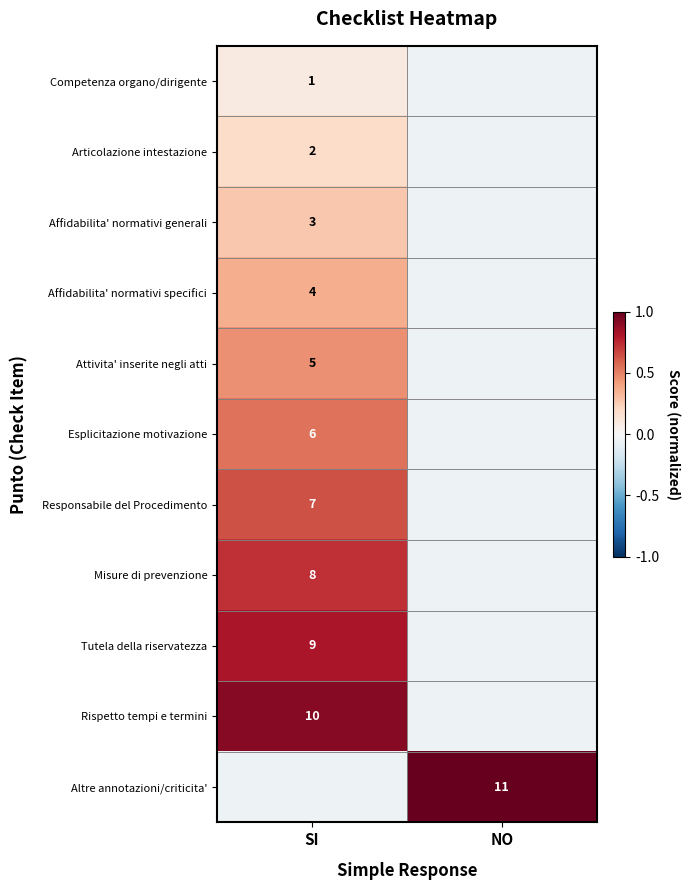

How many distinct data groups are displayed?

11